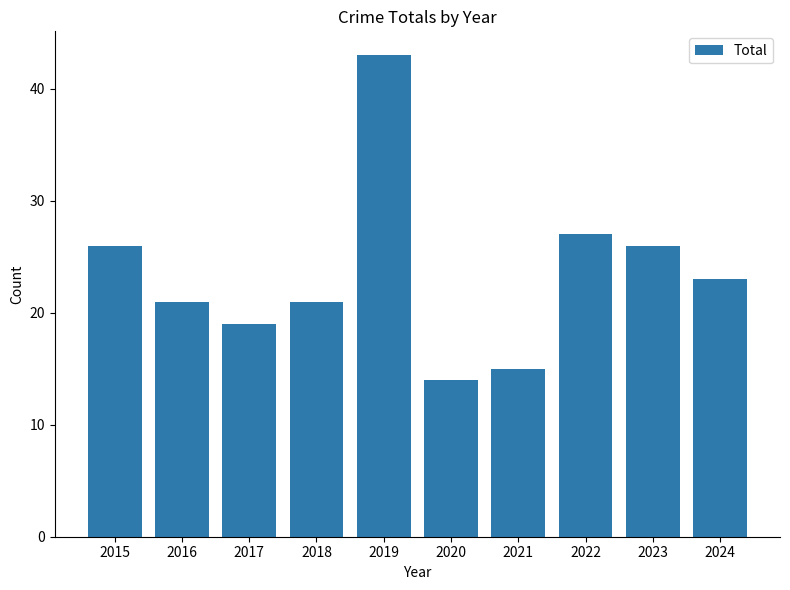

Which has a higher value, 2015 or 2024?

2015